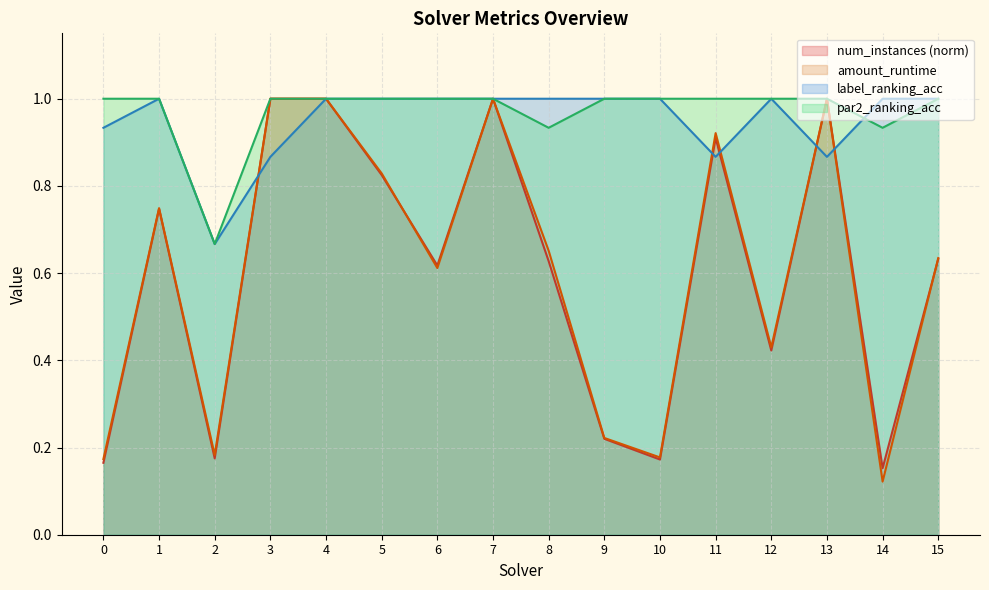

What is the value of the par2_ranking_acc point at the 16th from the left?

1.0